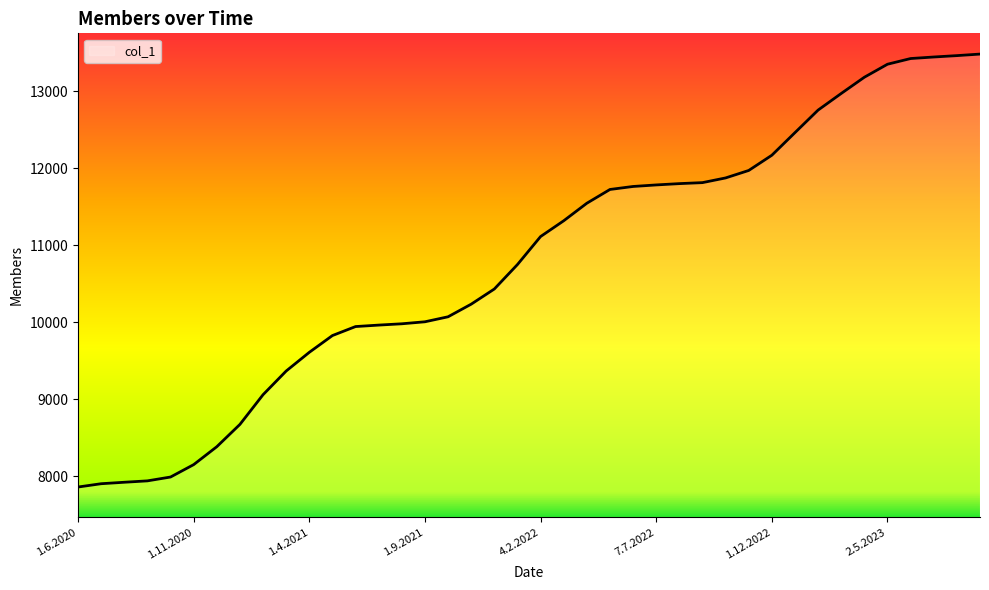

What is the maximum value shown in the chart?

13486